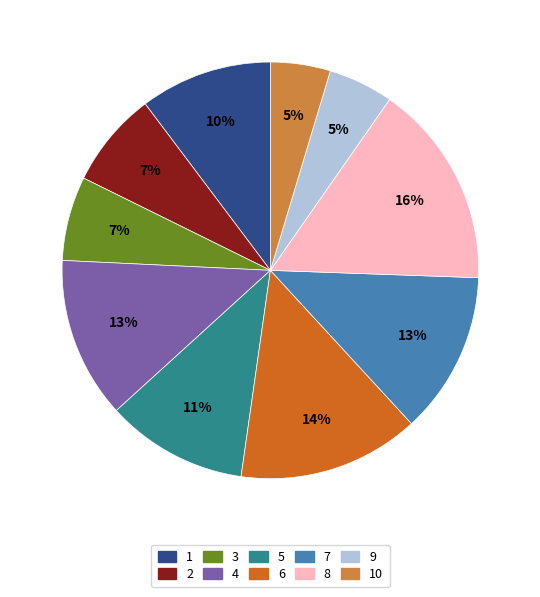

To the nearest percent, what portion does 2 represent?

7%